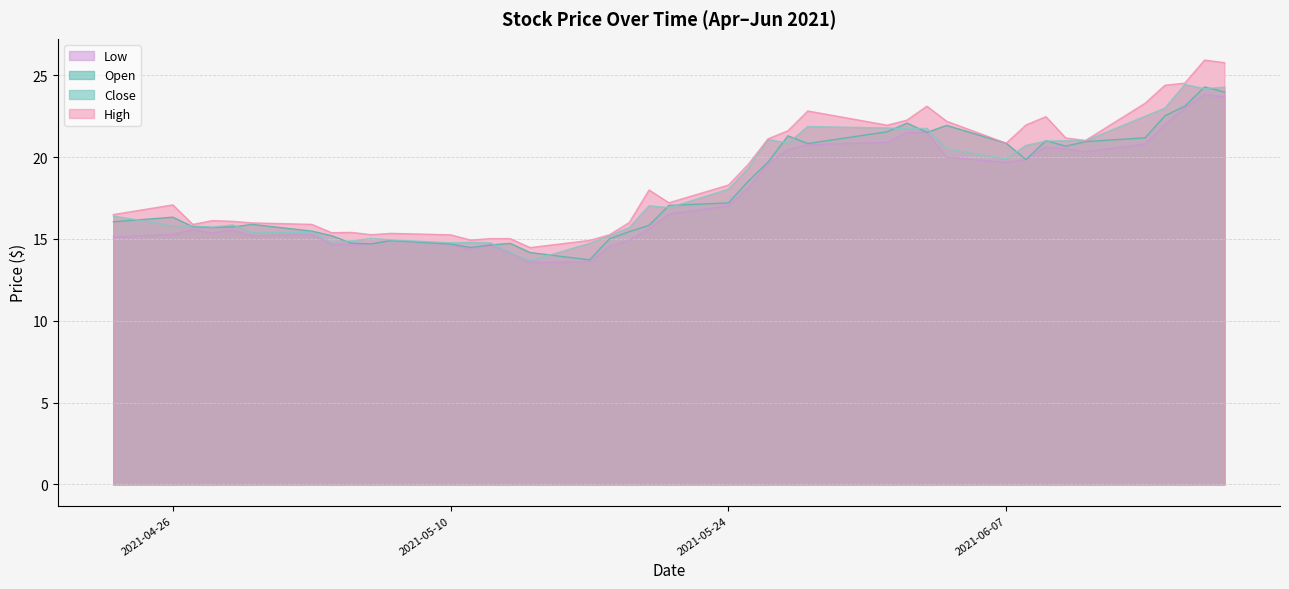

Does the chart display data point markers on the line(s)?

No